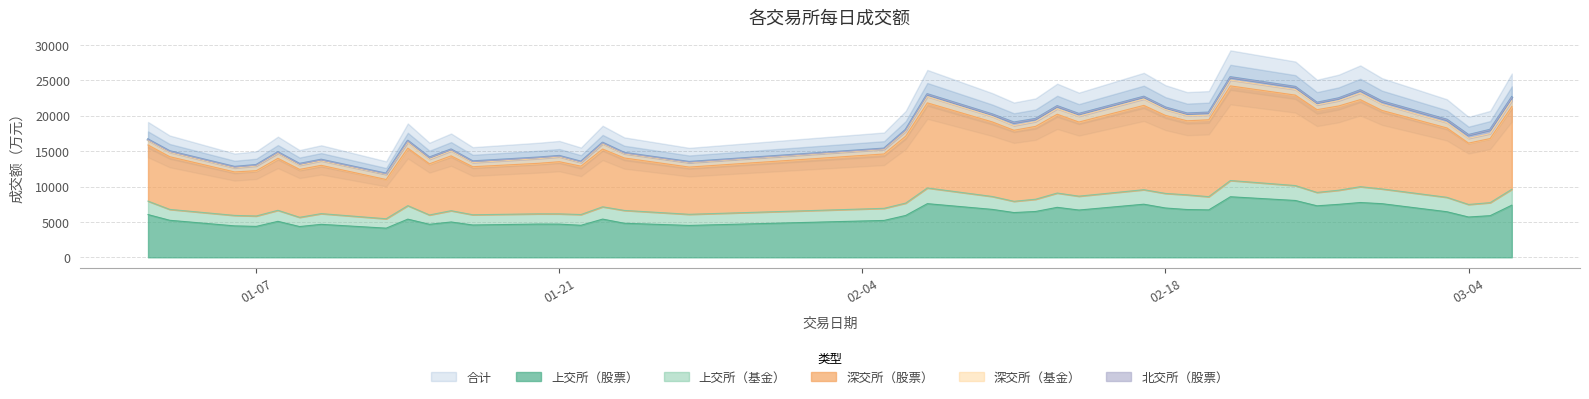

What is the lowest value of the 上交所（股票） series?

4121.1